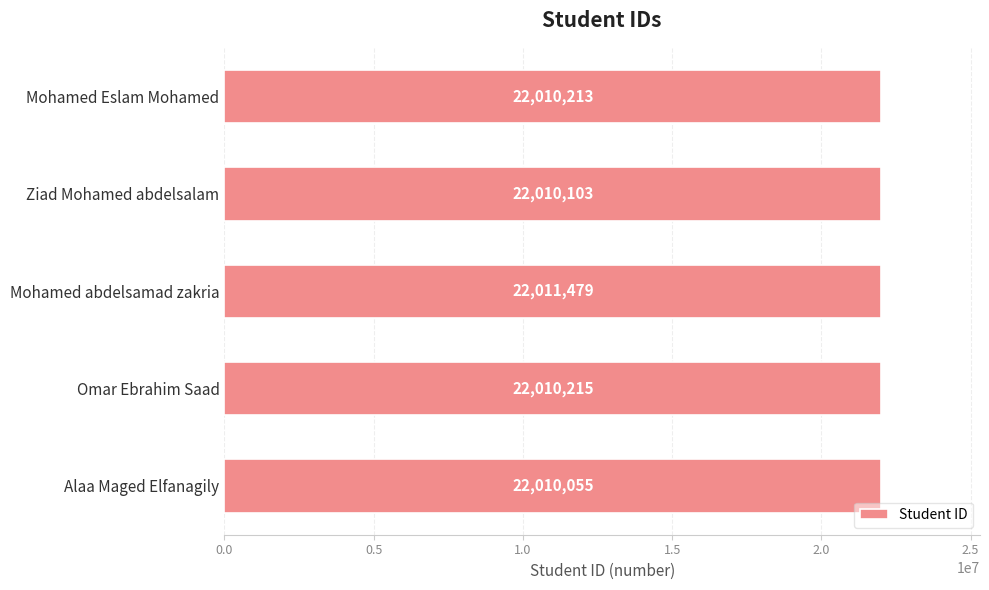

Rank the categories by value from highest to lowest.

Mohamed abdelsamad zakria, Omar Ebrahim Saad, Mohamed Eslam Mohamed, Ziad Mohamed abdelsalam, Alaa Maged Elfanagily